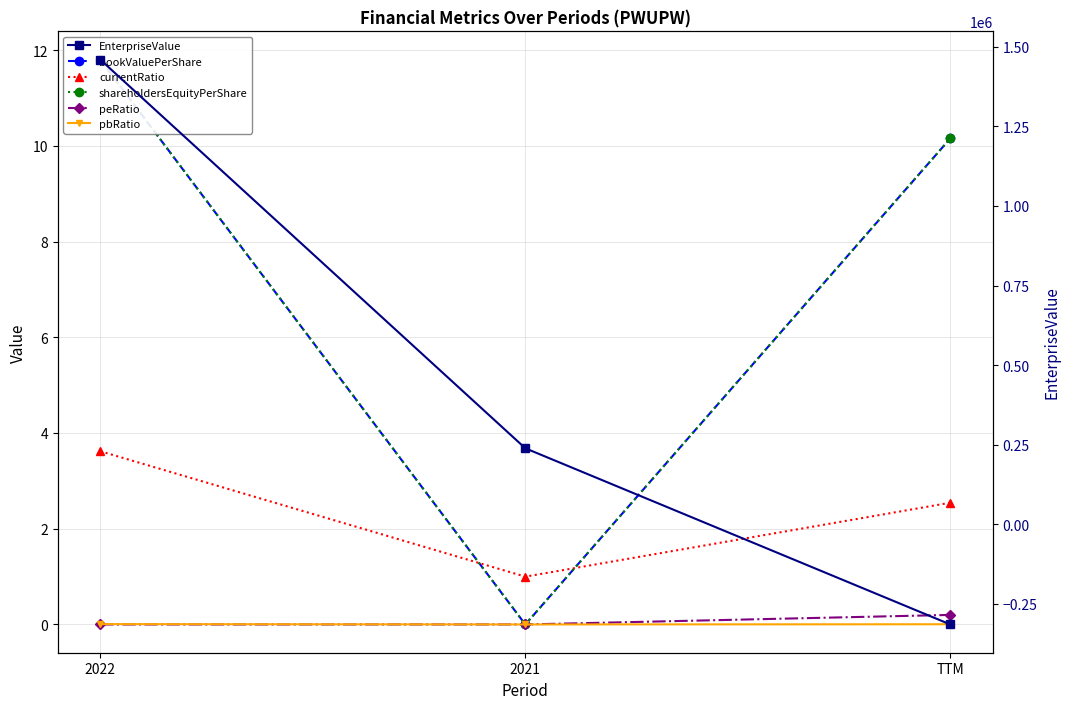

List the labels in order of pbRatio value, smallest first.

2021, TTM, 2022